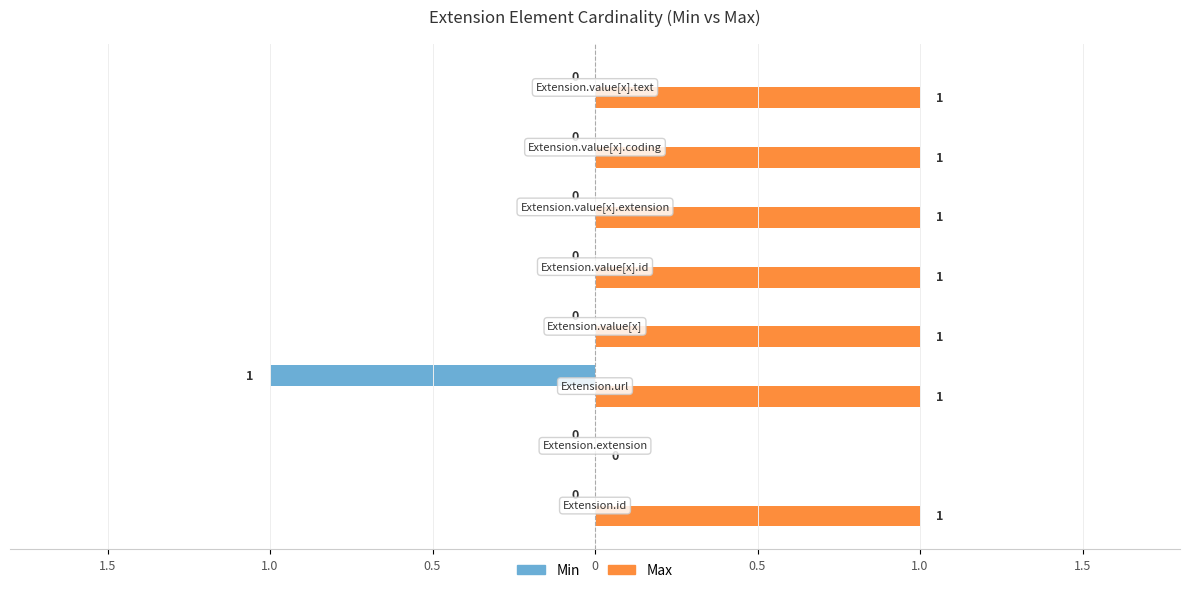

What are all the series names shown in the legend?

Min, Max